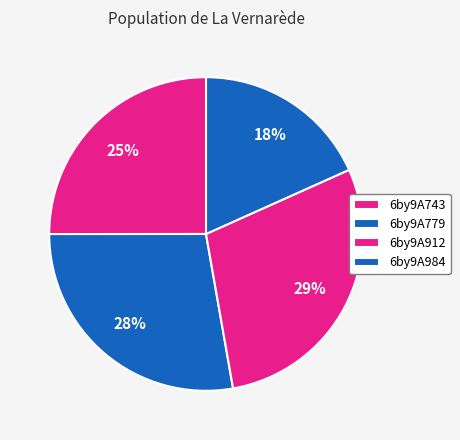

True or false: 6by9A912 accounts for 29% of the total.

True